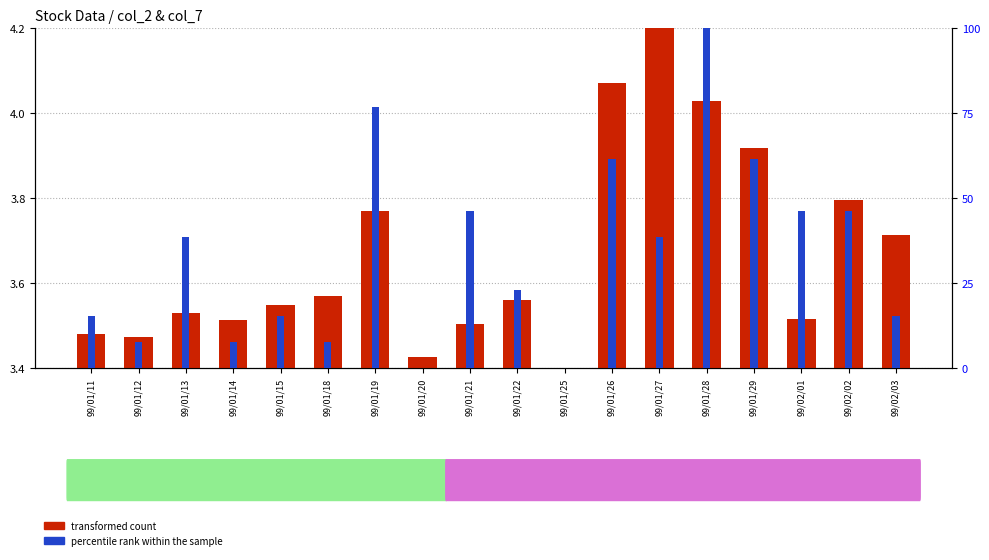

Is it true that transformed count equals 5.8 at 99/01/11?

False